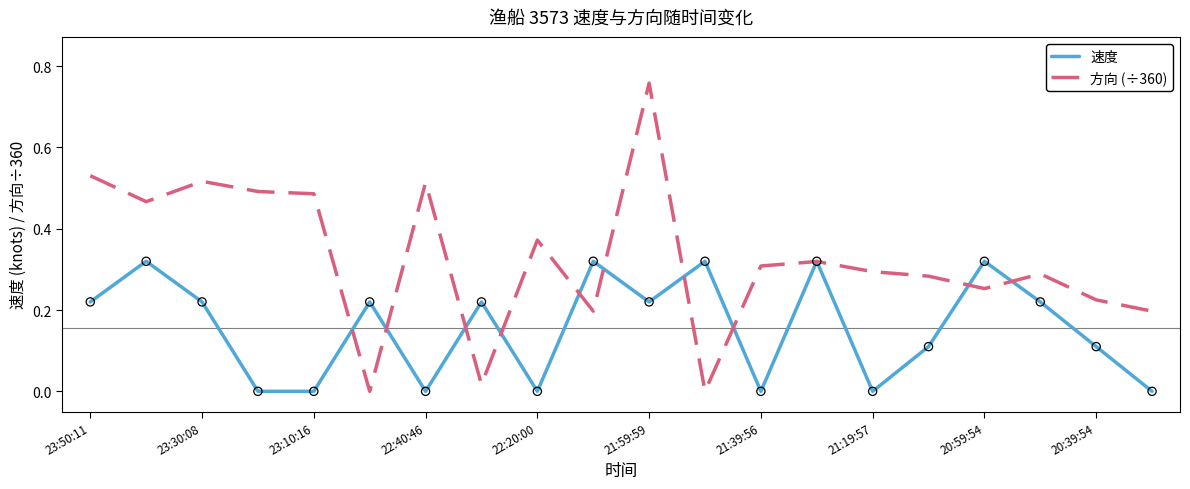

Which series has the largest range (max minus min)?

方向 (÷360)